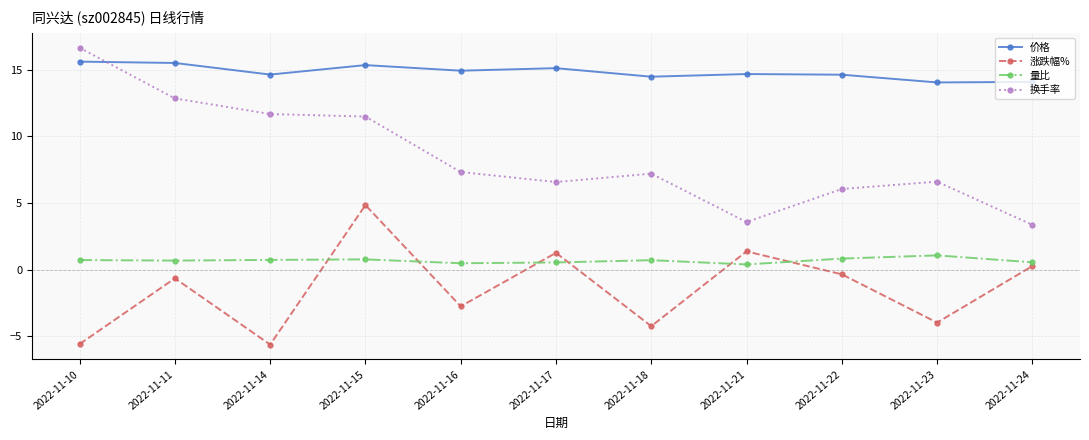

Is the value of 量比 at 2022-11-16 greater than the value of 涨跌幅% at 2022-11-11?

Yes